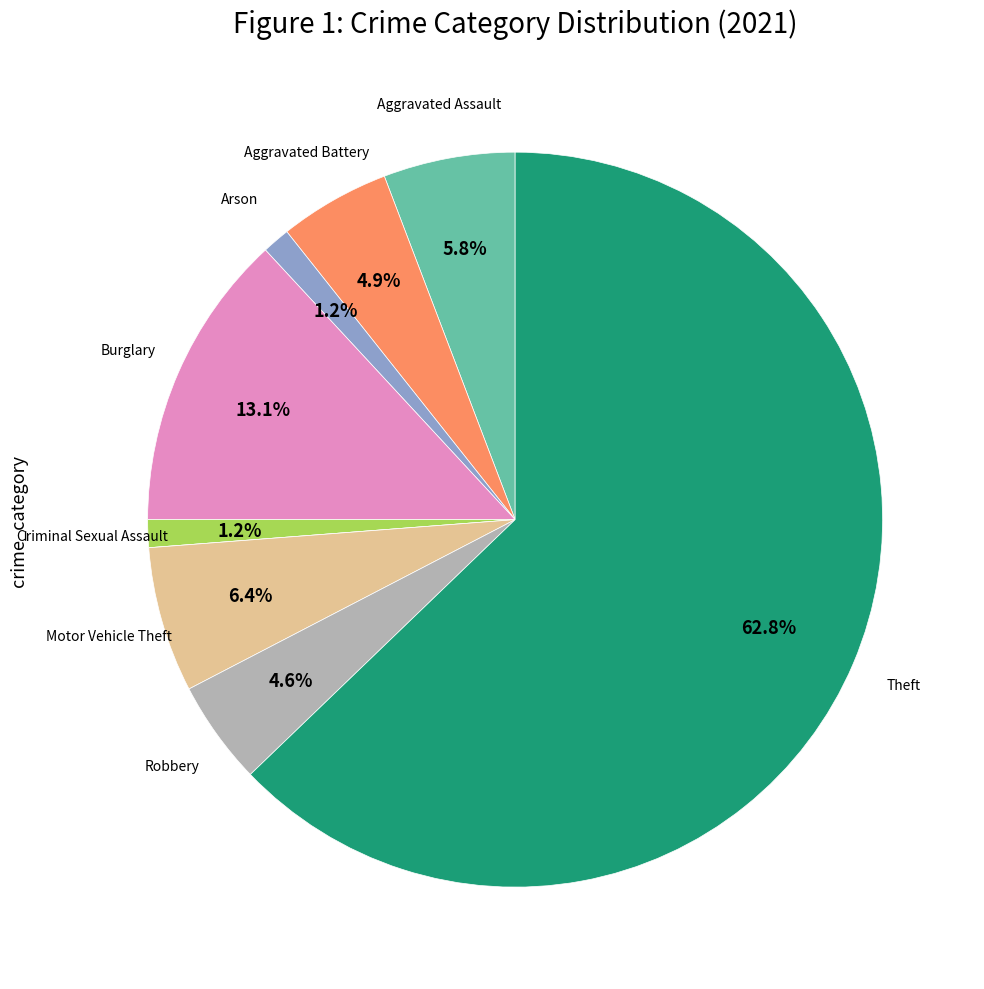

Is there a majority slice in this chart?

Yes